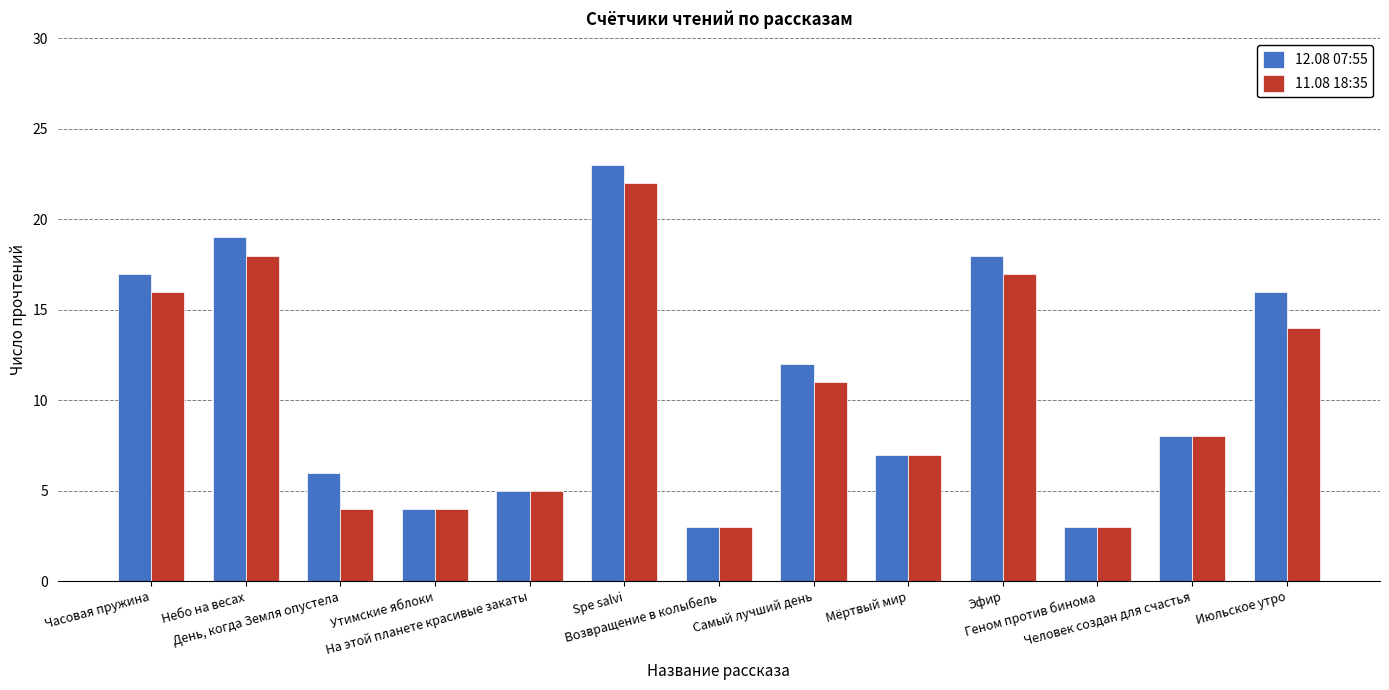

What is the label of the 9th bar from the left?

Мёртвый мир